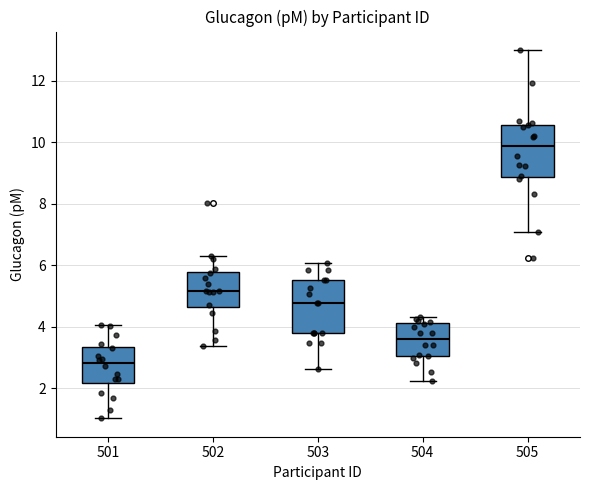

Where does the lower whisker of the box at x = 503 end on the y-axis? The values are not printed on the chart, so give them approximately, as read against the axis.

2.6